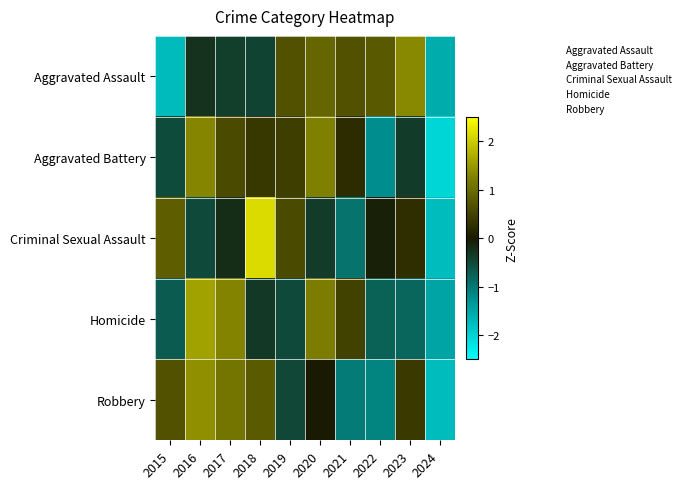

Which series has the widest spread of values?

Criminal Sexual Assault